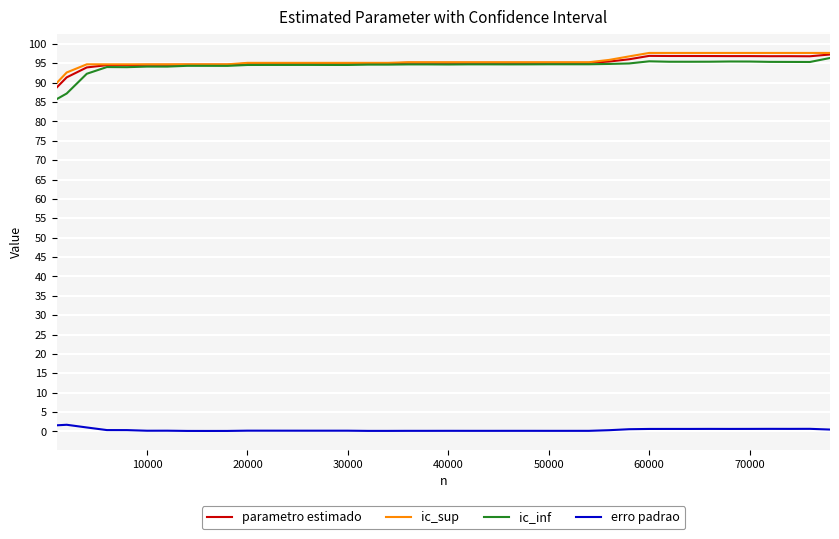

Which series has the largest range (max minus min)?

ic_inf